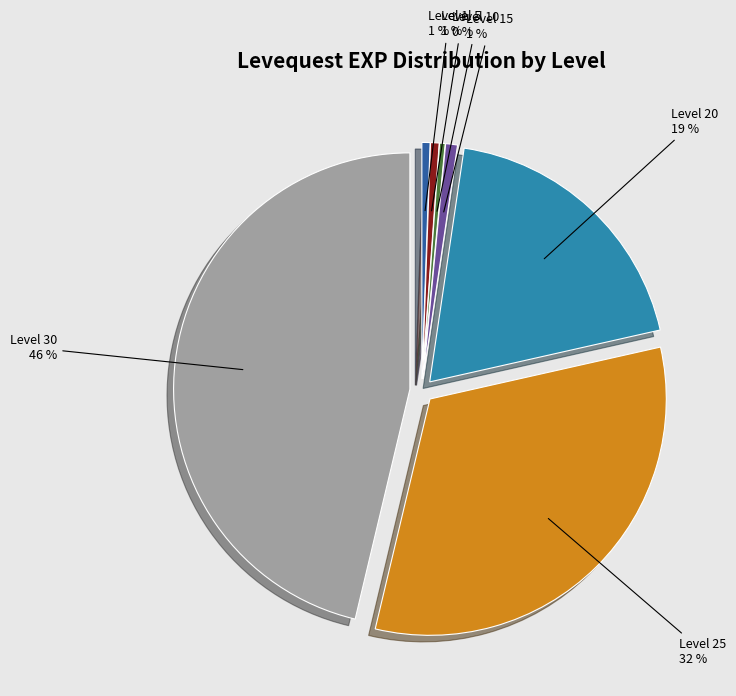

To the nearest percent, what is the difference between the largest and smallest slice percentages?

46%